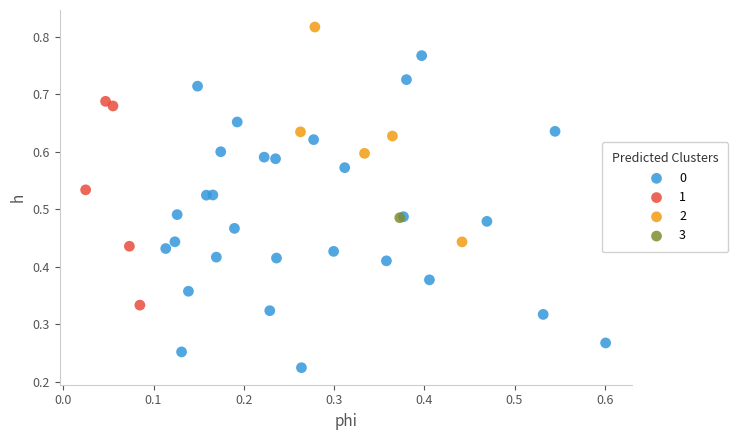

What are all the series names shown in the legend?

0, 1, 2, 3